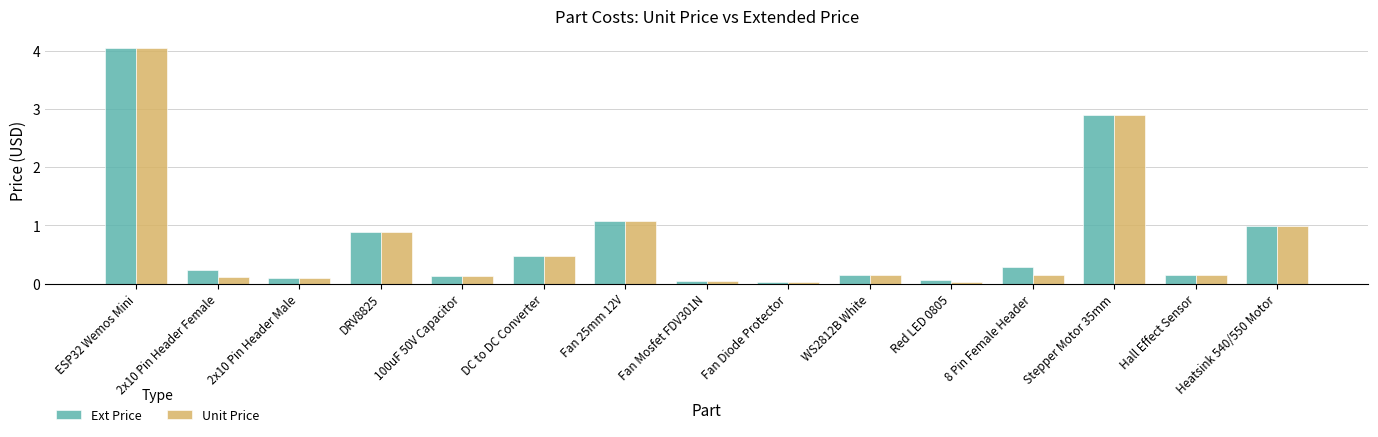

At which category is the sum across all series the highest?

ESP32 Wemos Mini